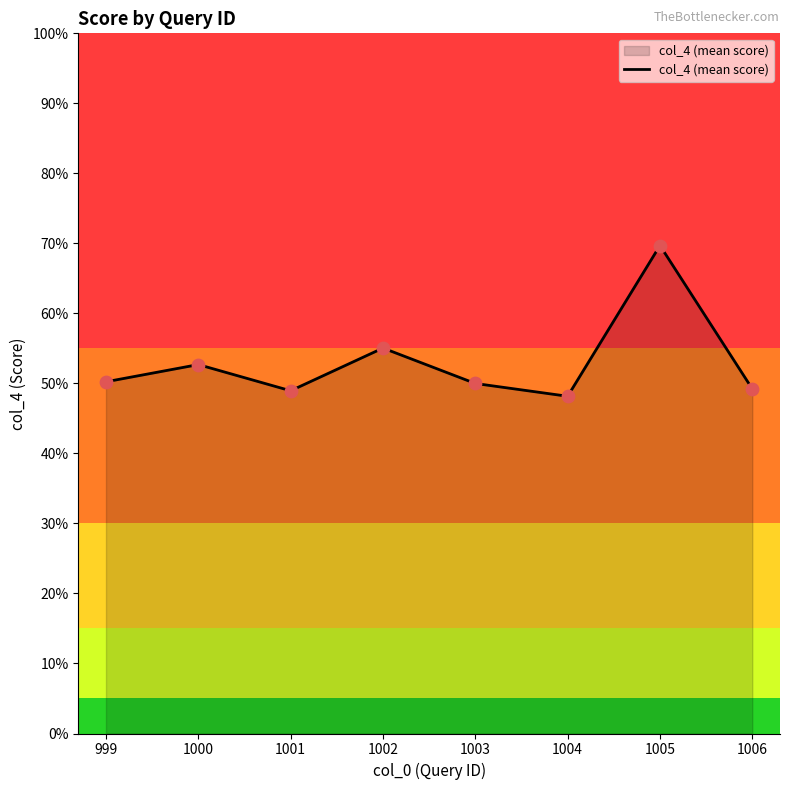

Approximately how many times larger is the value at 1005 compared to 1003?

1.4